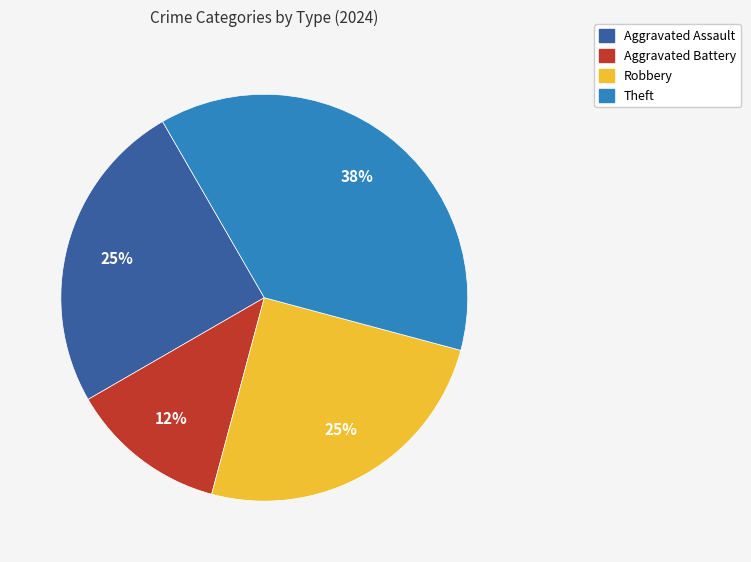

To the nearest percent, what is the combined percentage of Robbery and Aggravated Assault?

50%